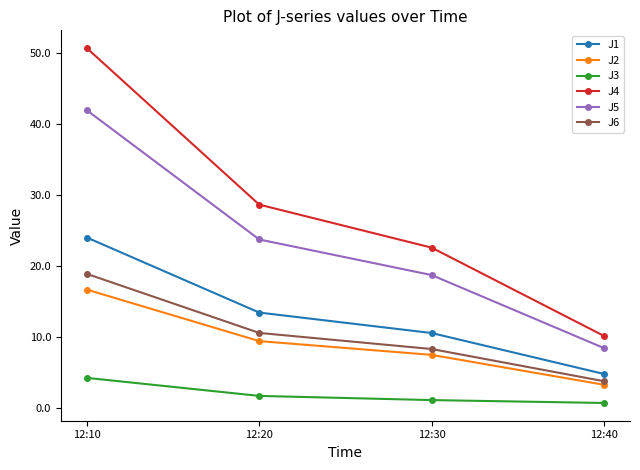

Is the value of J1 at 12:10 greater than the value of J6 at 12:30?

Yes